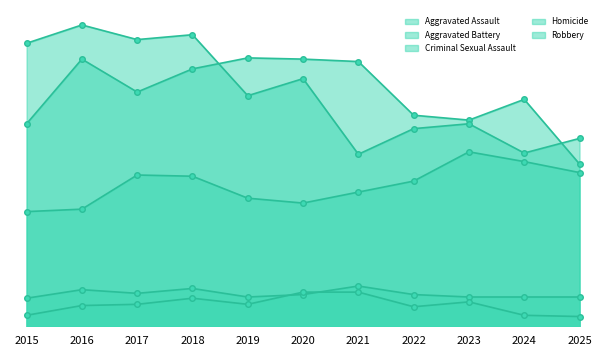

What is the value of the Aggravated Assault point at the 2nd from the left?

96